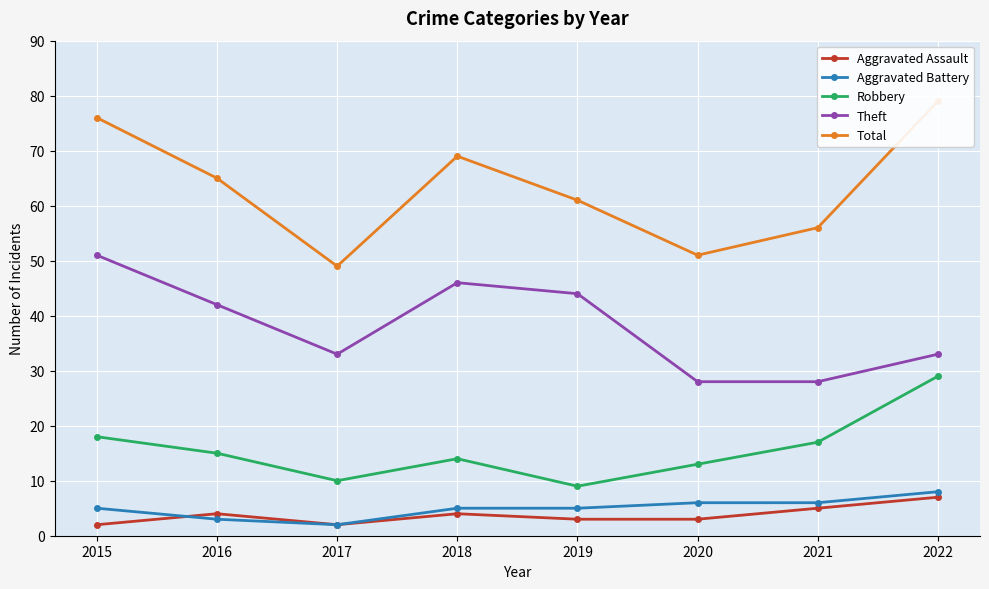

What is the difference between the maximum and minimum values in the Total series?

30